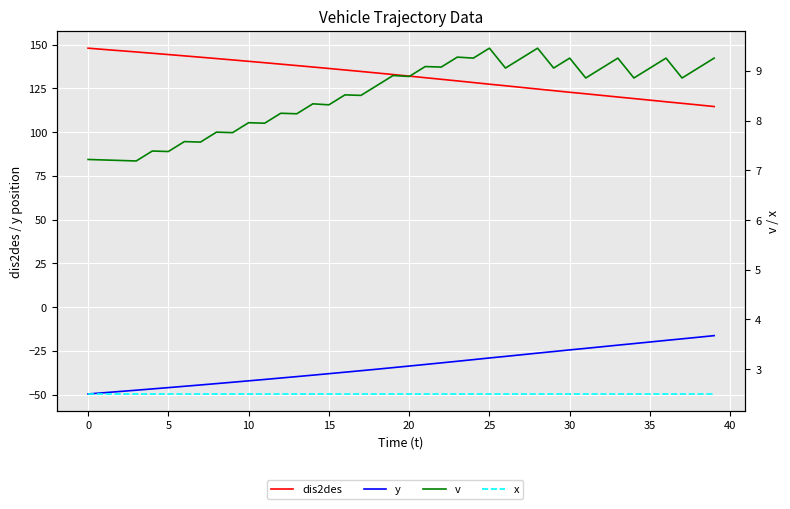

Reading left to right, extract all data points from this chart.

dis2des: 148.0	147.2	146.5	145.8	145.1	144.3	143.6	142.8	142.0	141.2	140.4	139.7	138.8	138.0	137.2	136.4	135.5	134.7	133.8	132.9	132.0	131.1	130.2	129.3	128.3	127.4	126.5	125.6	124.6	123.7	122.8	121.9	121.0	120.1	119.2	118.3	117.3	116.5	115.6	114.6
y: -49.5	-48.8	-48.1	-47.4	-46.6	-45.9	-45.1	-44.4	-43.6	-42.8	-42.0	-41.2	-40.4	-39.6	-38.8	-38.0	-37.1	-36.2	-35.4	-34.5	-33.6	-32.7	-31.8	-30.9	-29.9	-29.0	-28.1	-27.1	-26.2	-25.3	-24.4	-23.5	-22.6	-21.7	-20.8	-19.9	-18.9	-18.1	-17.1	-16.2
v: 7.2	7.2	7.2	7.2	7.4	7.4	7.6	7.6	7.8	7.8	8.0	8.0	8.2	8.1	8.3	8.3	8.5	8.5	8.7	8.9	8.9	9.1	9.1	9.3	9.3	9.5	9.1	9.3	9.5	9.1	9.3	8.9	9.1	9.3	8.9	9.1	9.3	8.9	9.1	9.3
x: 2.5	2.5	2.5	2.5	2.5	2.5	2.5	2.5	2.5	2.5	2.5	2.5	2.5	2.5	2.5	2.5	2.5	2.5	2.5	2.5	2.5	2.5	2.5	2.5	2.5	2.5	2.5	2.5	2.5	2.5	2.5	2.5	2.5	2.5	2.5	2.5	2.5	2.5	2.5	2.5